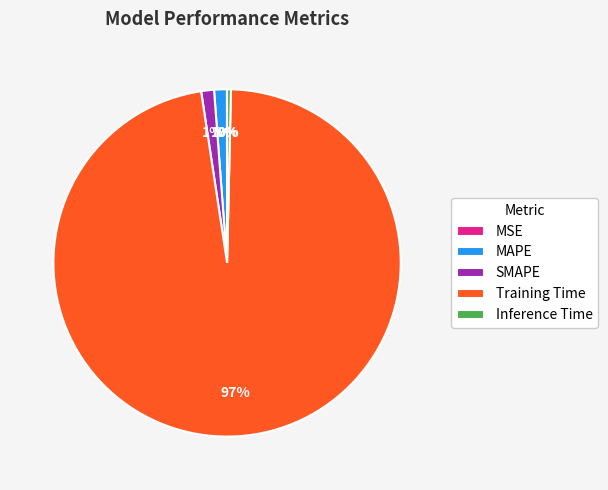

Is there any slice that represents more than half of the pie?

Yes